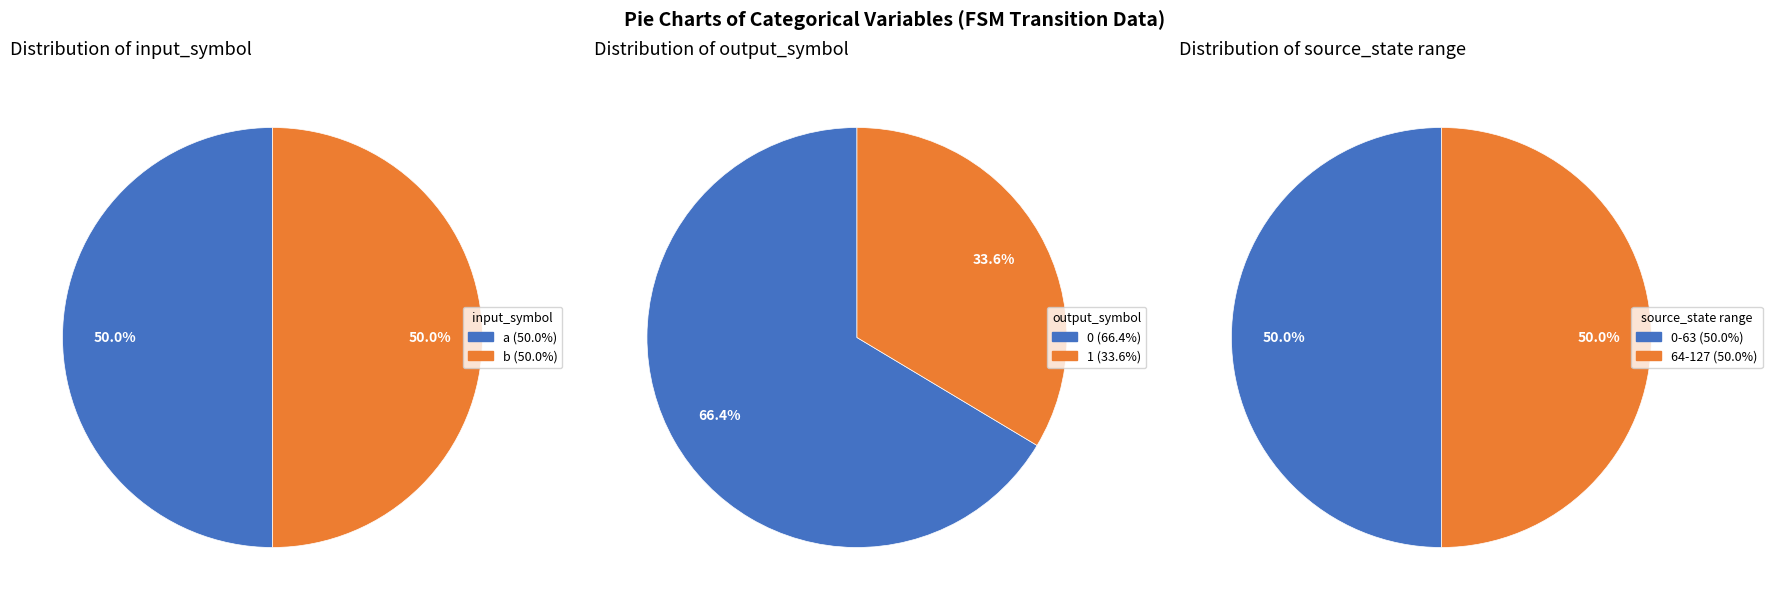

Count the number of slices in the pie.

2